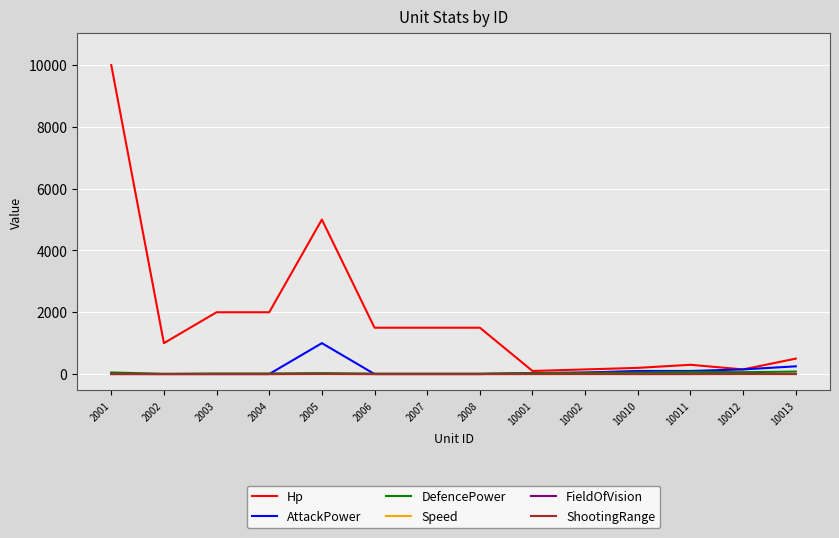

True or false: DefencePower has a value of 70.0 at 10011.

True